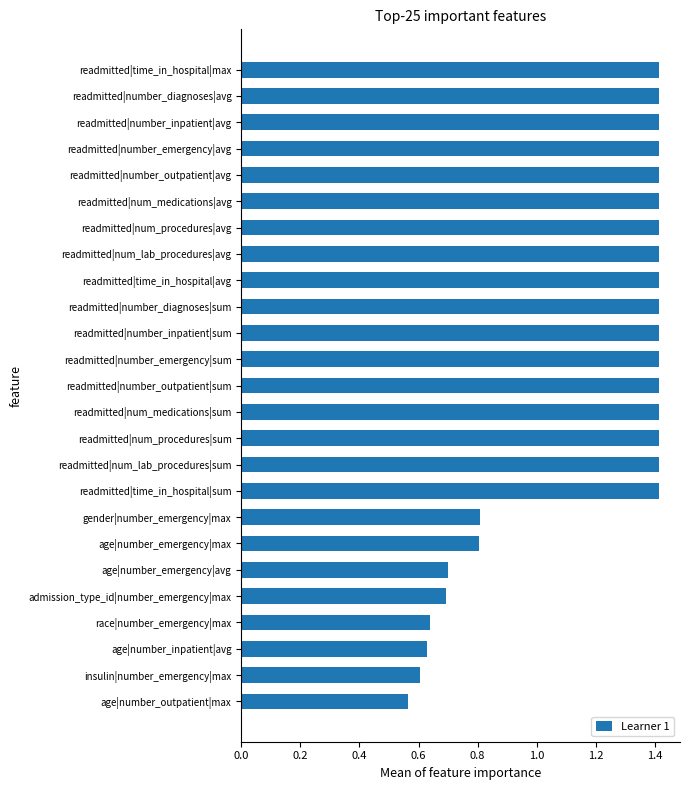

Which has a higher value, age|number_emergency|avg or gender|number_emergency|max?

gender|number_emergency|max